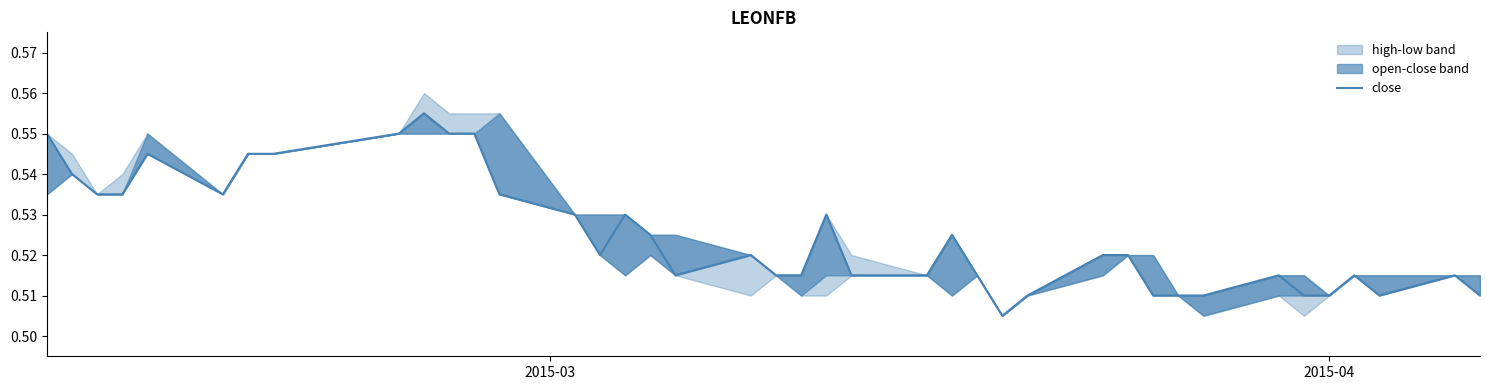

Reading left to right, extract all data points from this chart.

0.6	0.5	0.5	0.5	0.5	0.5	0.5	0.5	0.6	0.6	0.6	0.6	0.5	0.5	0.5	0.5	0.5	0.5	0.5	0.5	0.5	0.5	0.5	0.5	0.5	0.5	0.5	0.5	0.5	0.5	0.5	0.5	0.5	0.5	0.5	0.5	0.5	0.5	0.5	0.5